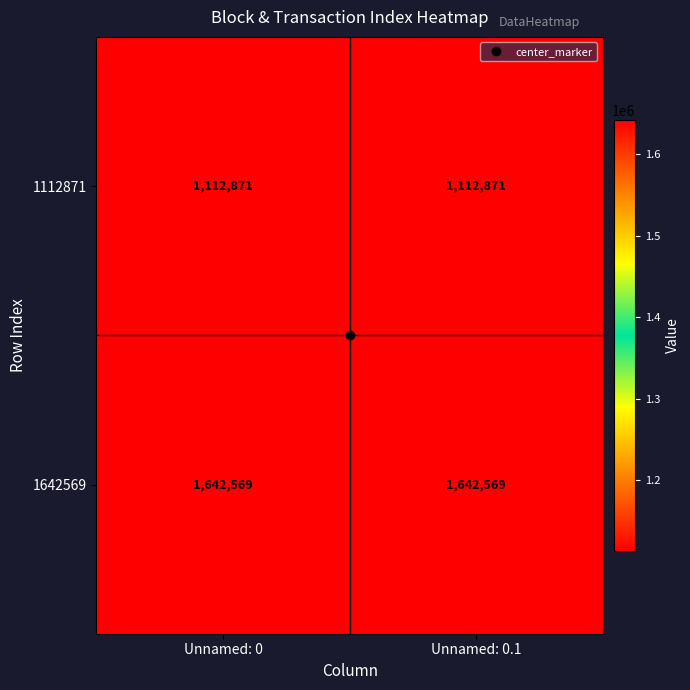

Rank the series at Unnamed: 0.1 from highest to lowest value.

1642569, 1112871